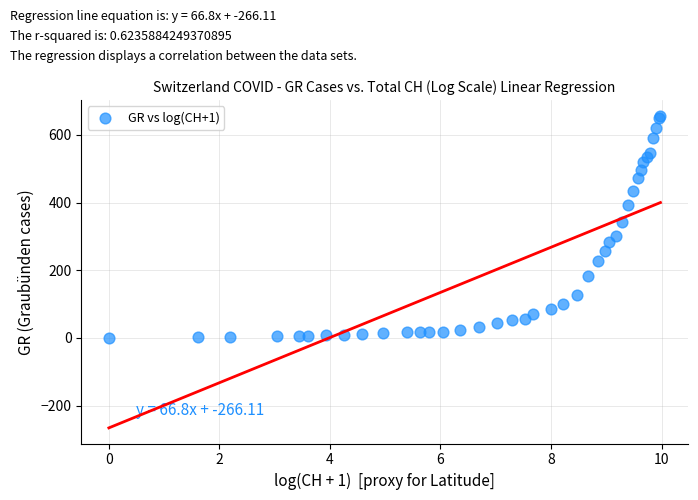

What Y value in the scatter plot is closest to 328?

343